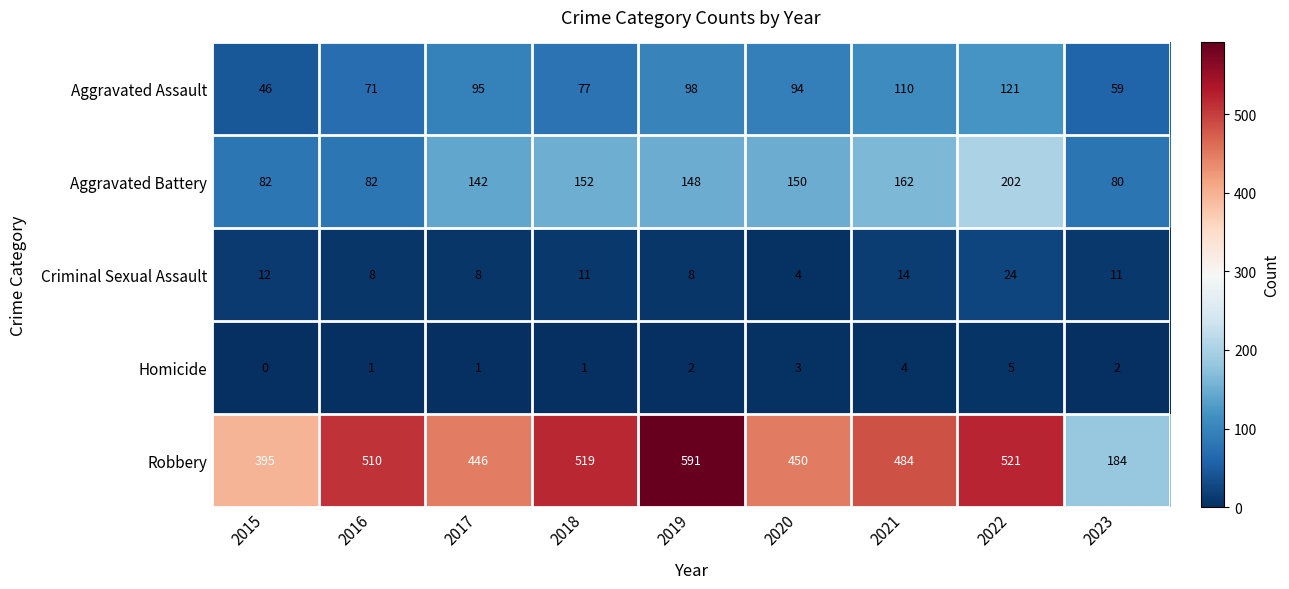

Which series changed the most between 2018 and 2022?

Aggravated Battery